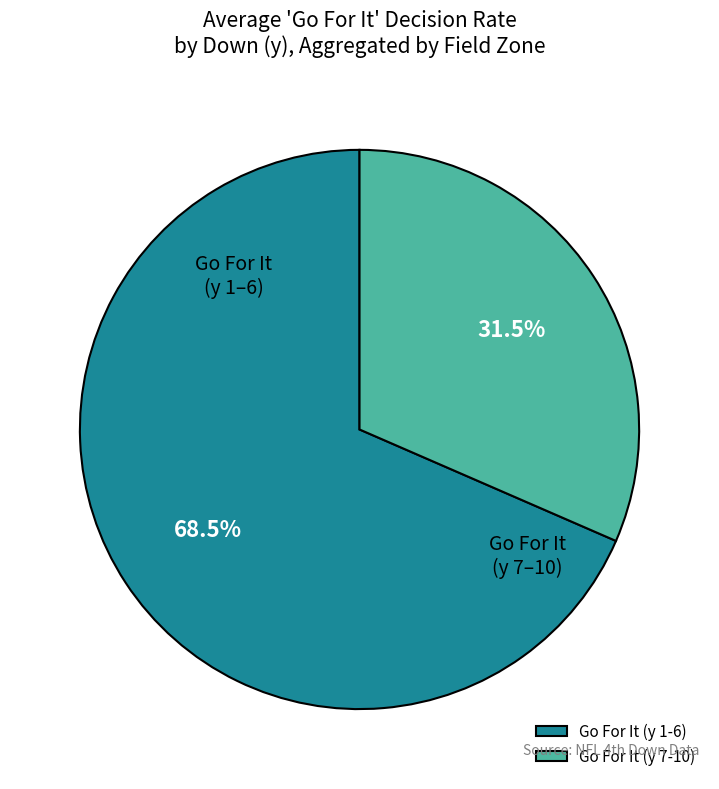

What is the smallest slice in the pie chart?

Go For It (y 7-10)